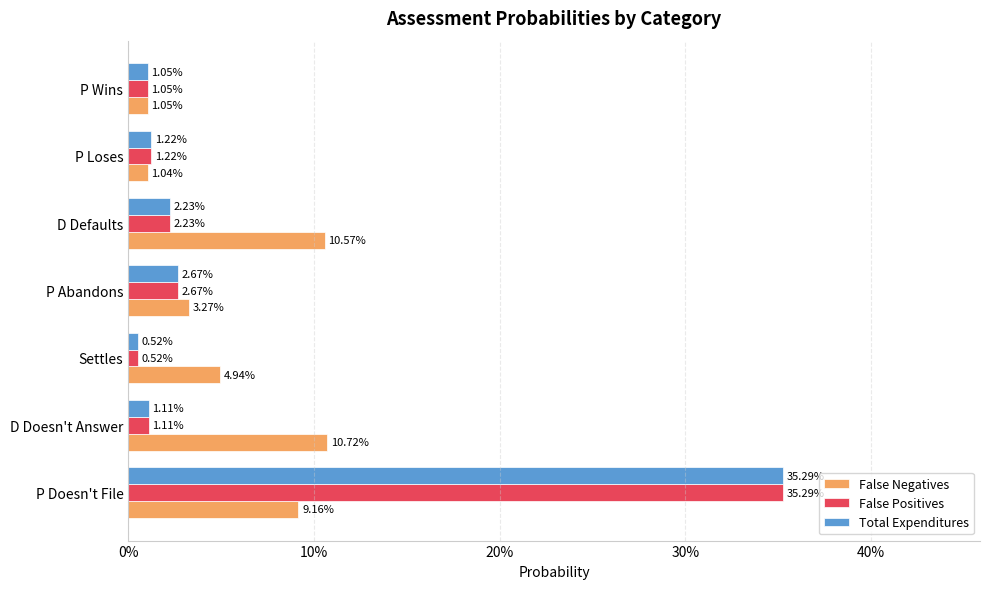

Does the chart contain stacked bars?

No